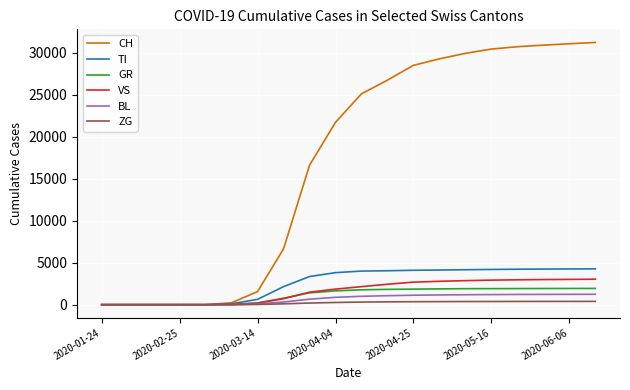

How many series are shown in this chart?

6